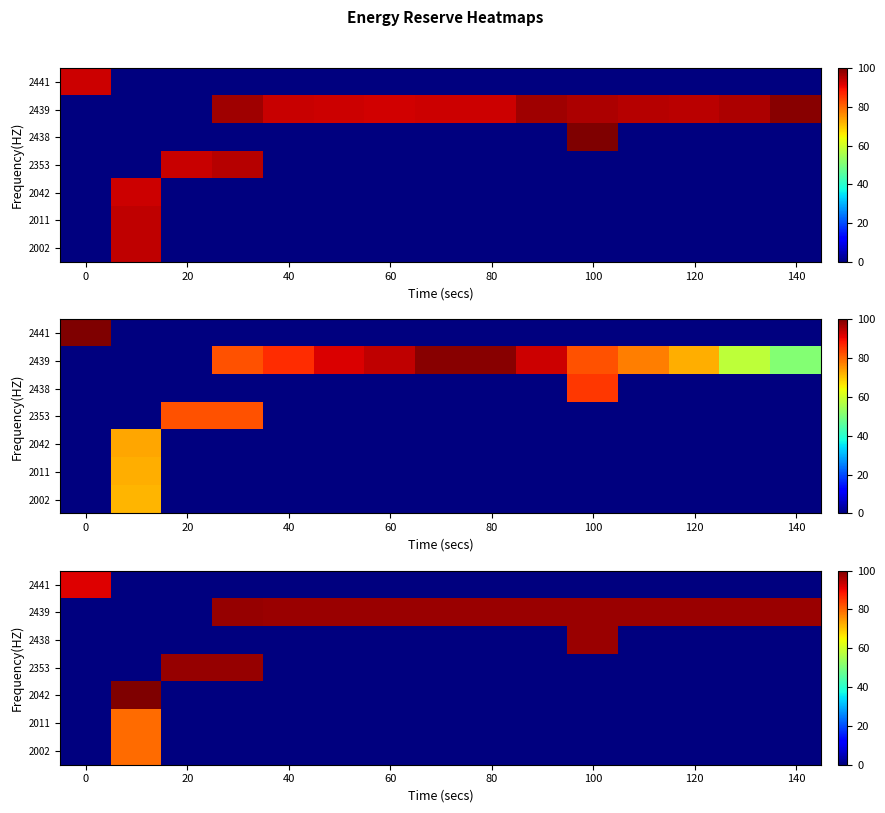

What is the difference between the maximum and minimum values in the 2439 series?

97.8